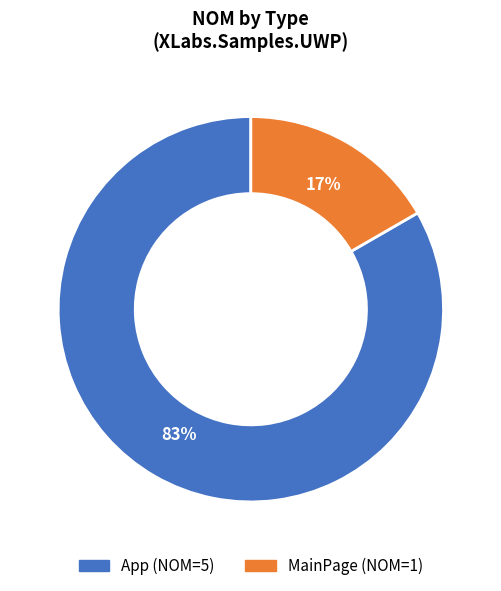

What percentage is the MainPage slice, to the nearest percent?

17%